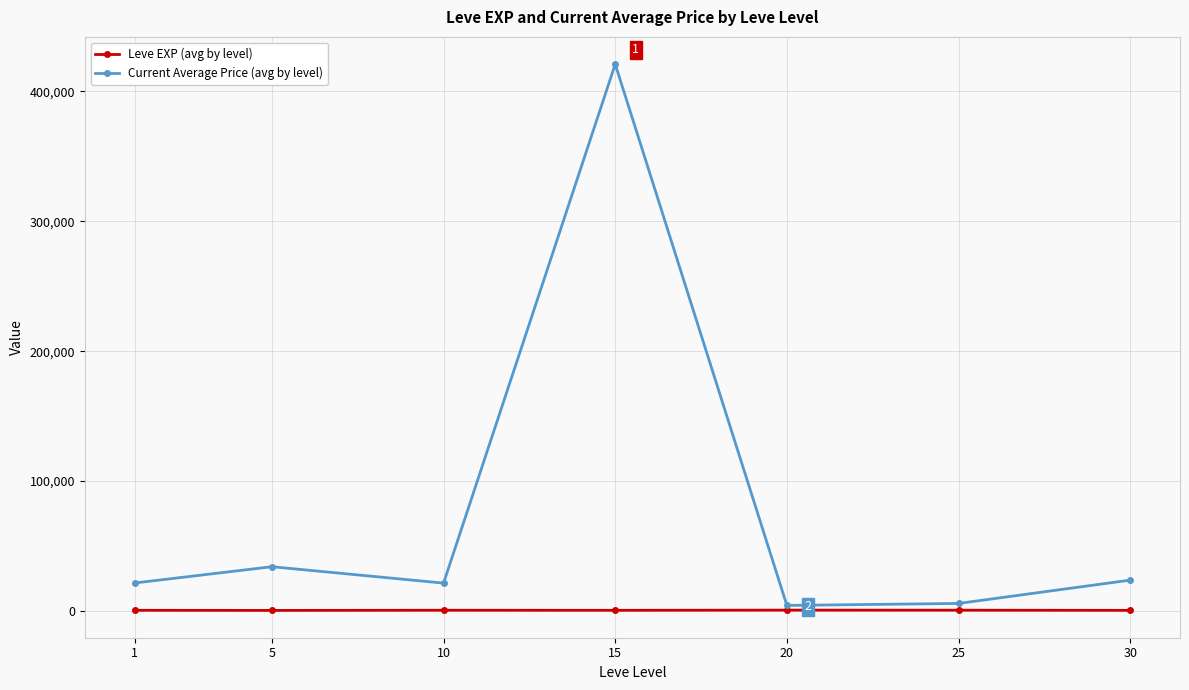

What is the minimum value shown in the chart?

428.3